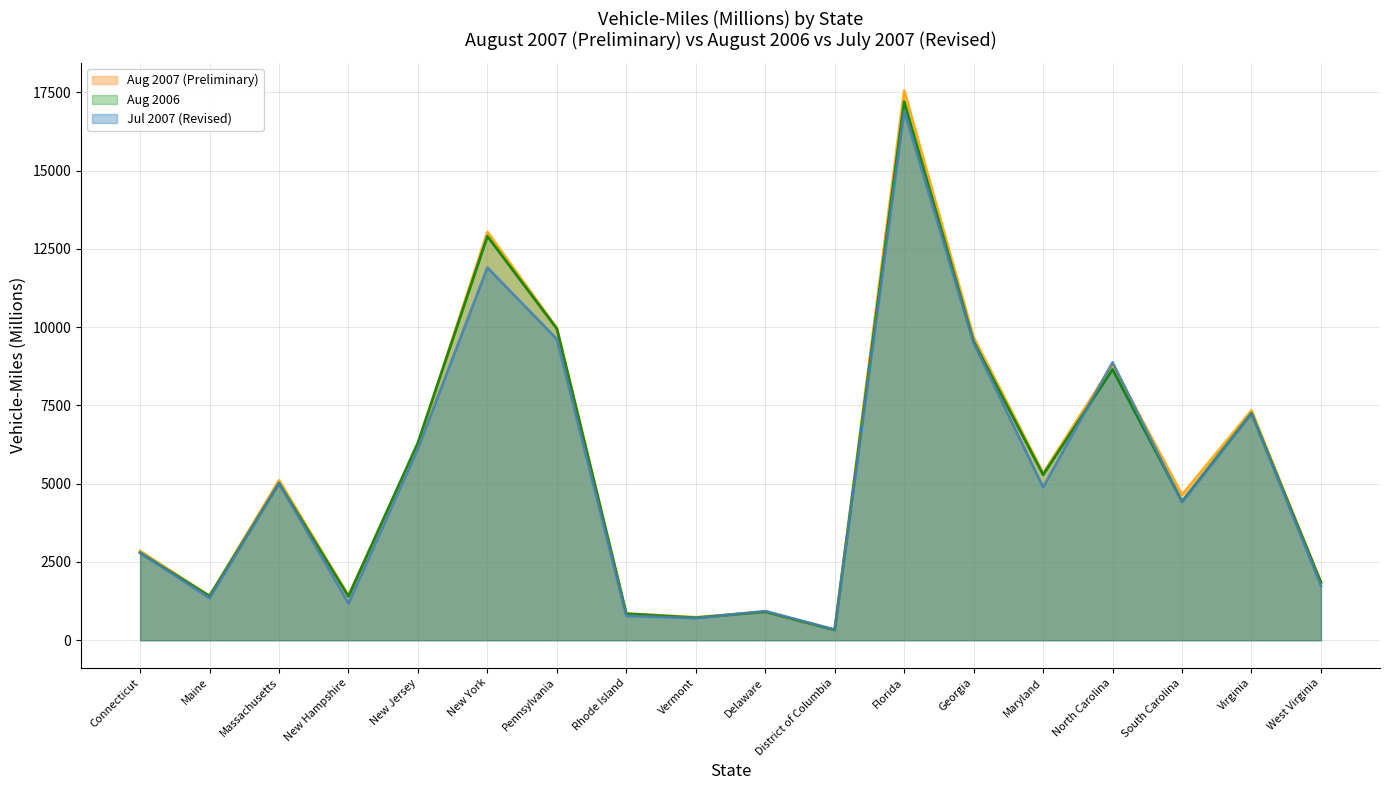

Reading left to right, what are all the values shown in this chart?

Aug 2007 (Preliminary): Connecticut=2852	Maine=1414	Massachusetts=5109	New Hampshire=1428	New Jersey=6243	New York=13045	Pennsylvania=9972	Rhode Island=853	Vermont=735	Delaware=907	District of Columbia=332	Florida=17561	Georgia=9680	Maryland=5338	North Carolina=8805	South Carolina=4649	Virginia=7343	West Virginia=1845
Aug 2006: Connecticut=2796	Maine=1409	Massachusetts=5015	New Hampshire=1401	New Jersey=6312	New York=12904	Pennsylvania=9952	Rhode Island=847	Vermont=719	Delaware=908	District of Columbia=327	Florida=17203	Georgia=9539	Maryland=5286	North Carolina=8652	South Carolina=4436	Virginia=7255	West Virginia=1847
Jul 2007 (Revised): Connecticut=2799	Maine=1345	Massachusetts=5021	New Hampshire=1180	New Jersey=6121	New York=11903	Pennsylvania=9620	Rhode Island=780	Vermont=706	Delaware=931	District of Columbia=339	Florida=16902	Georgia=9498	Maryland=4890	North Carolina=8877	South Carolina=4412	Virginia=7244	West Virginia=1737